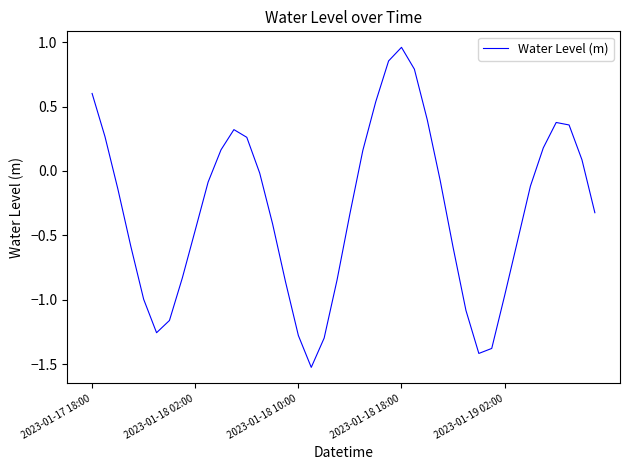

What is the difference between the maximum and minimum values?

2.5